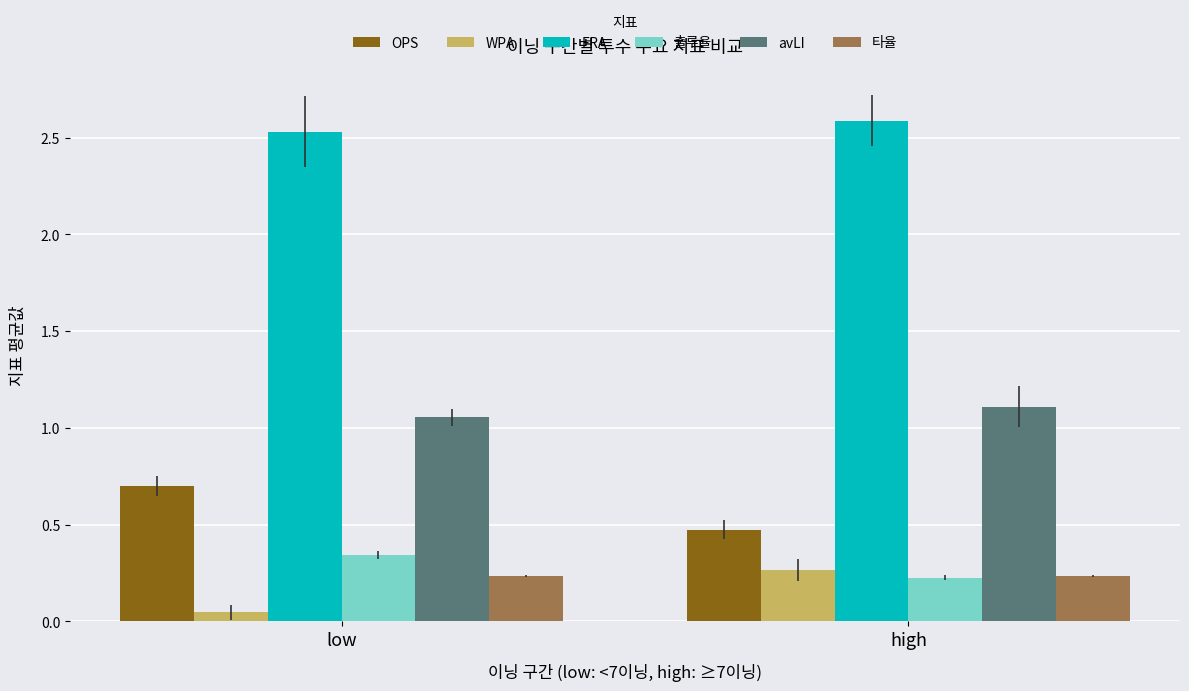

At low, list the series in order from largest to smallest.

ERA, avLI, OPS, 출루율, 타율, WPA